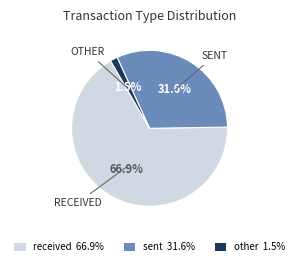

Rank the categories by value from lowest to highest.

other, sent, received